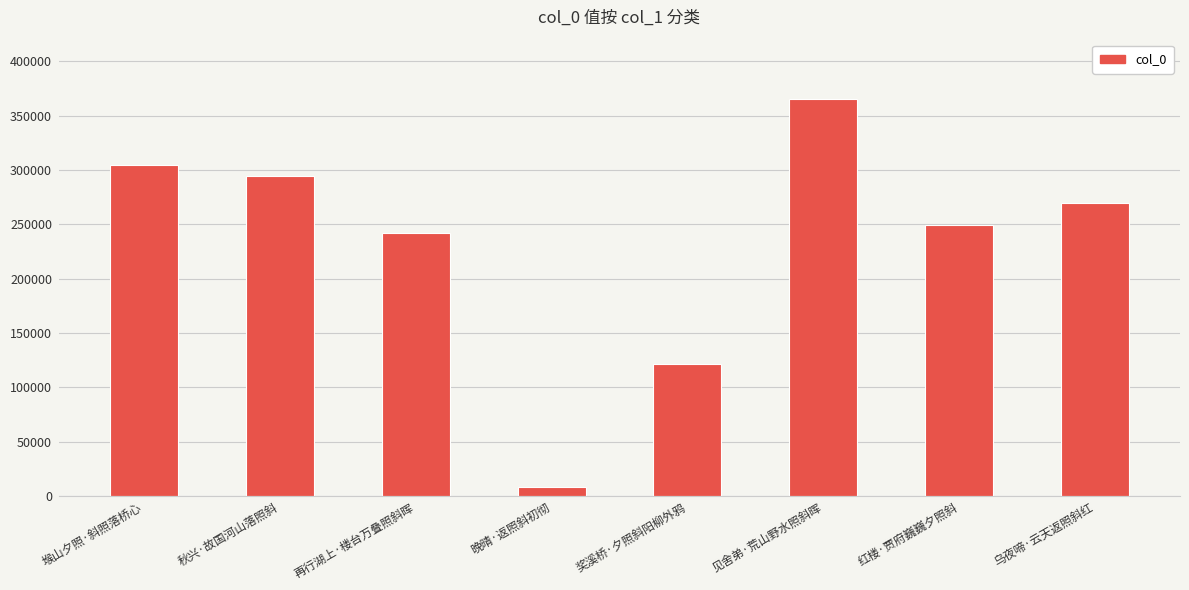

Which category has the lowest value across all series?

晚晴·返照斜初彻